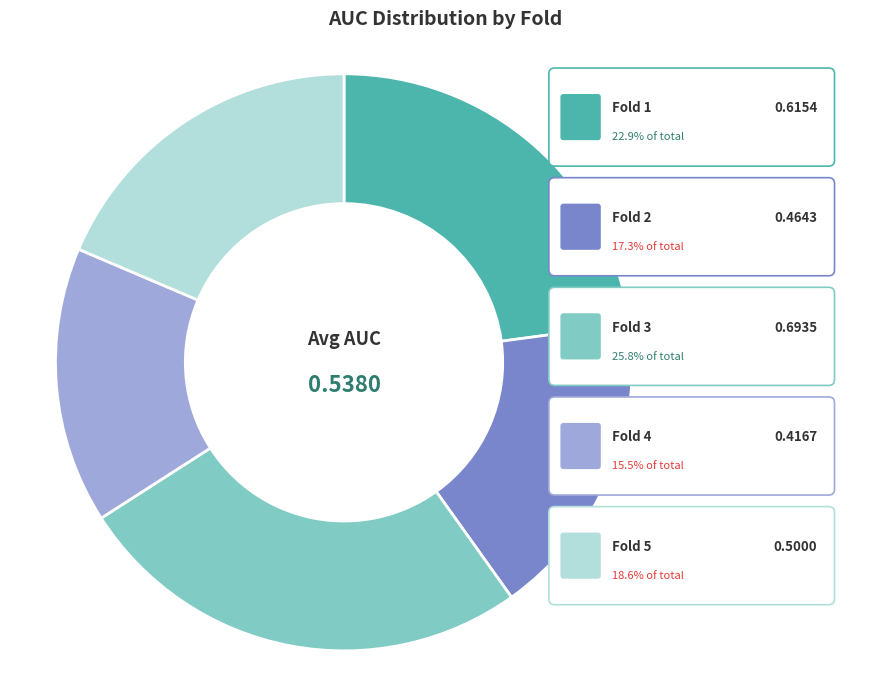

Count the number of slices in the pie.

5